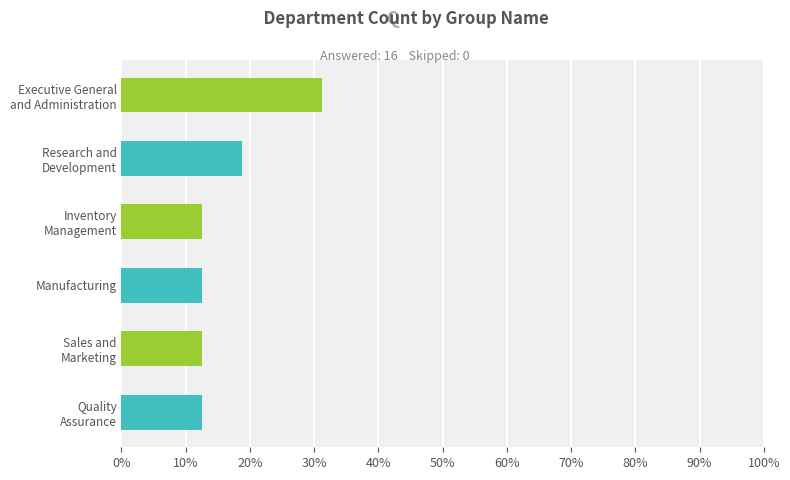

What is the value of the 5th bar from the top?

12.5